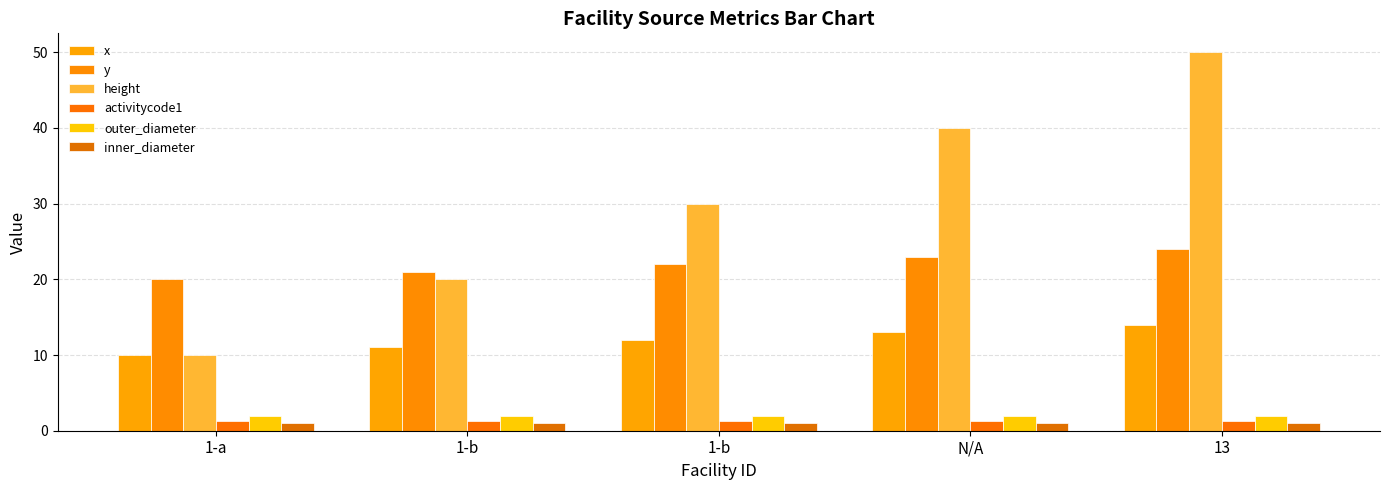

Which series has the largest total across all categories?

height